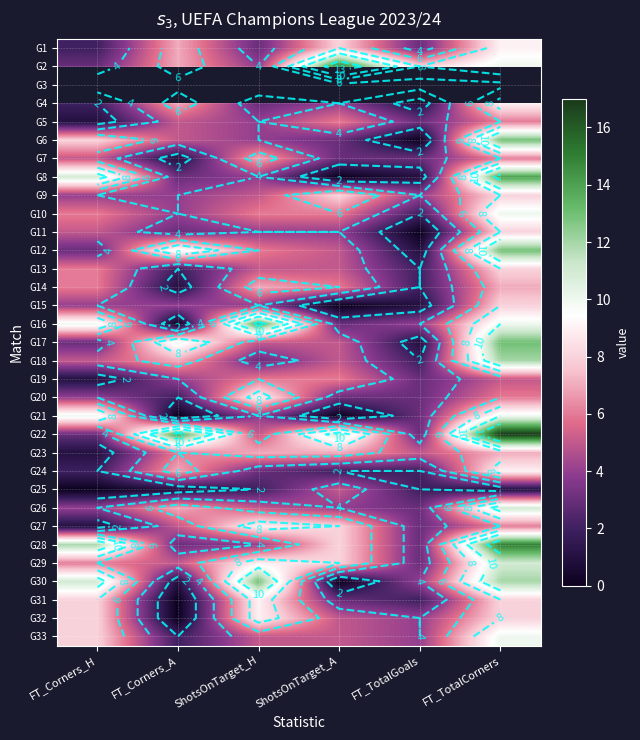

What is the difference between the G6 values at ShotsOnTarget_H and ShotsOnTarget_A?

1